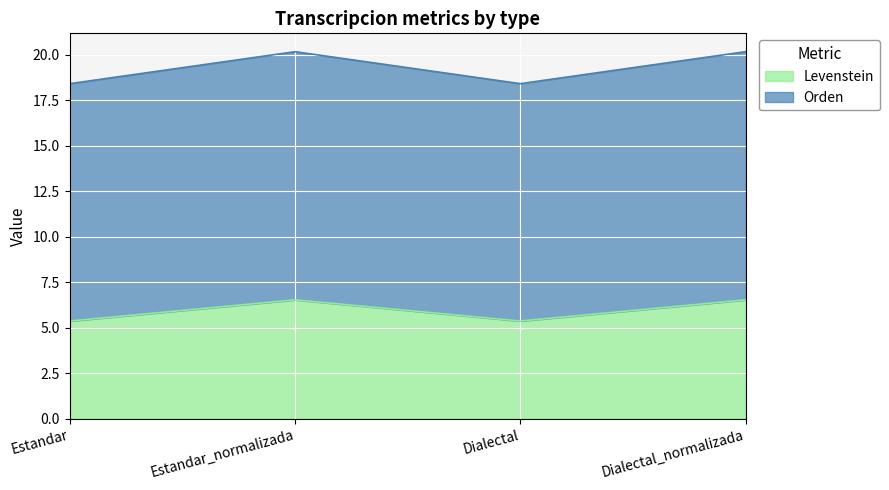

List the series in order of their peak value, lowest first.

Levenstein, Orden